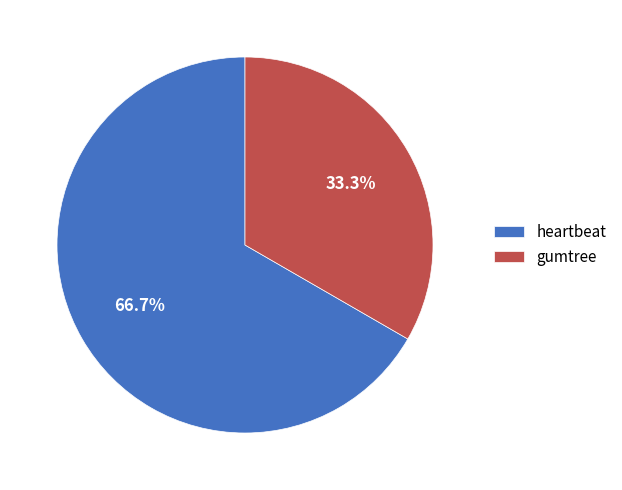

True or false: gumtree accounts for 46% of the total.

False